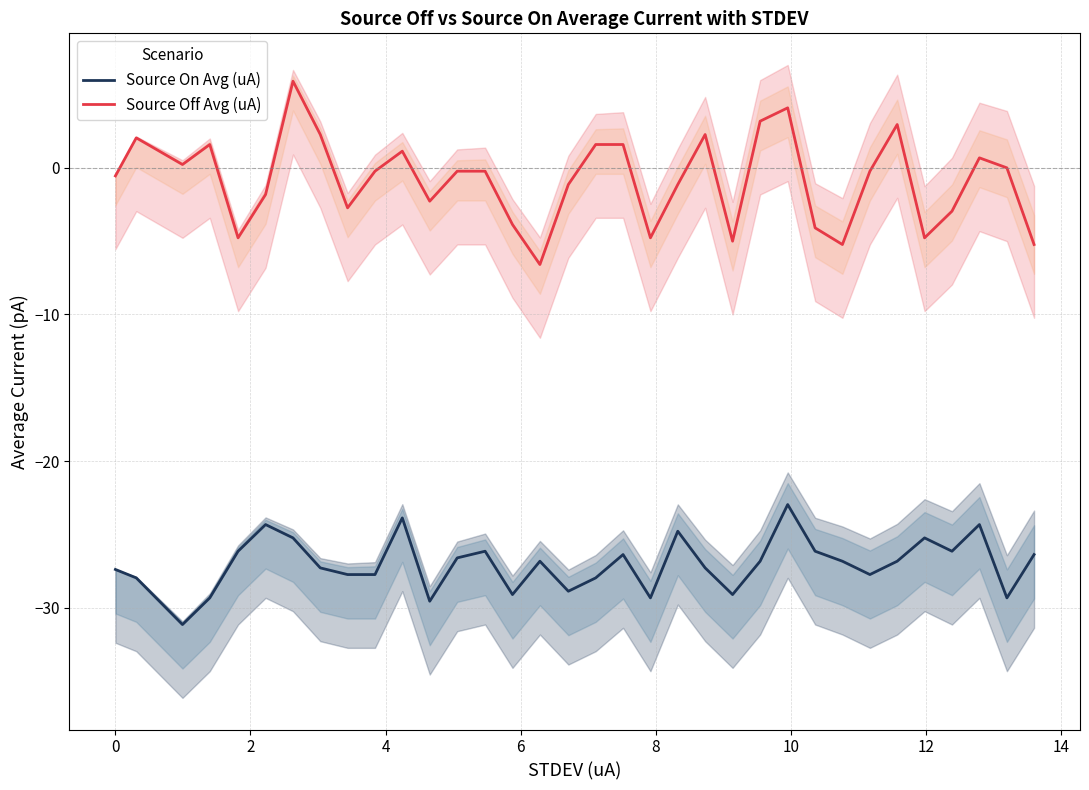

What is the lowest value of the Source Off Avg (uA) series?

-6.6